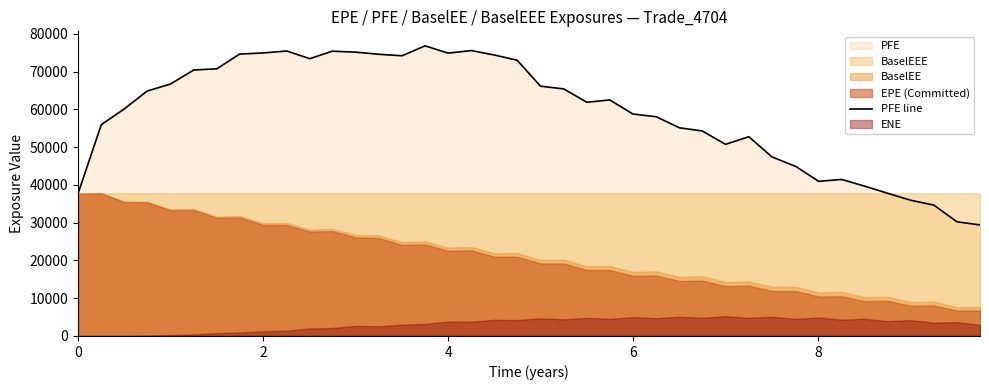

What is the sum of all values?

2367551.4